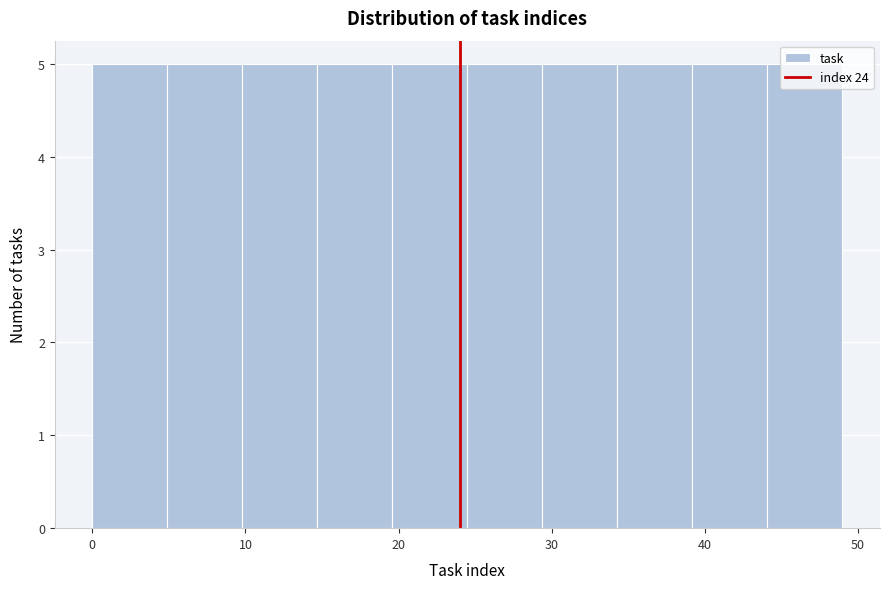

How tall is the bar that spans 9.8 to 14.7 on the x-axis? Neither the bar edges nor the heights are printed on the chart, so give them approximately, as read against the axes.

5